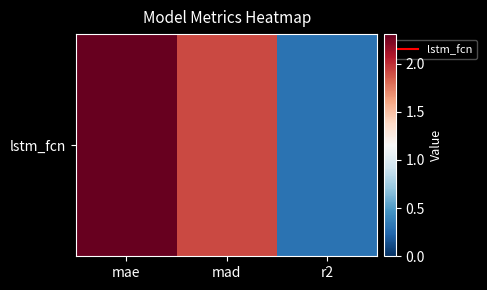

Reading left to right, list all the values displayed in this chart.

mae=2.3	mad=1.9	r2=0.3